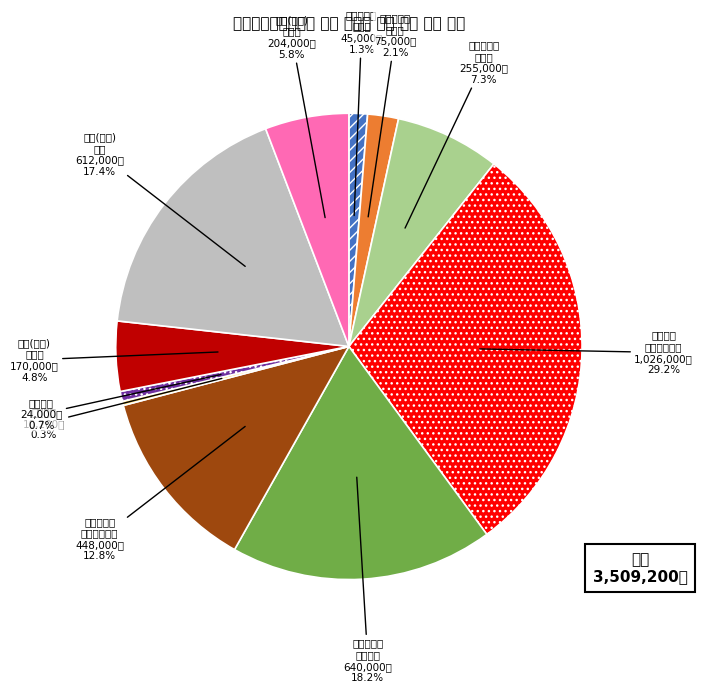

To the nearest percent, what is the difference between the largest and smallest slice percentages?

29%